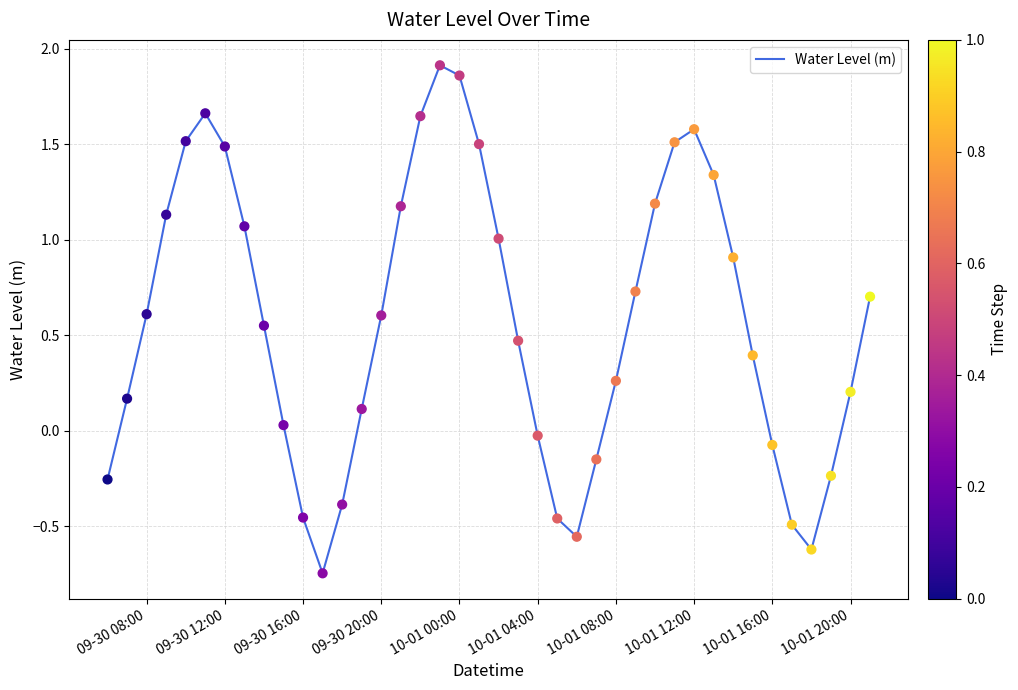

How many lines are shown in the chart?

1